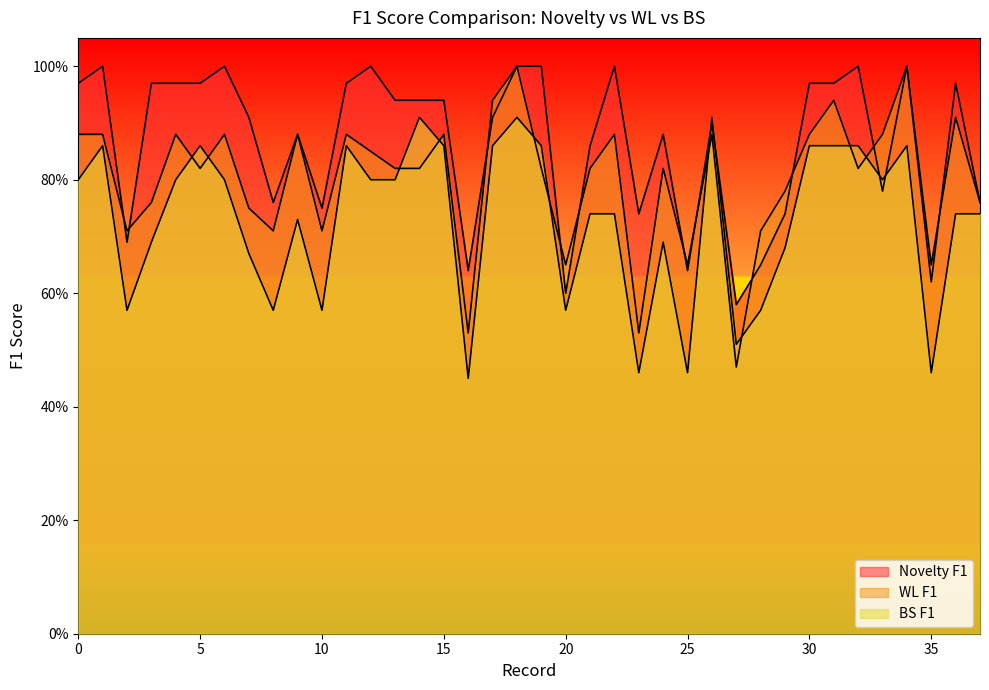

At which category is the sum across all series the highest?

18